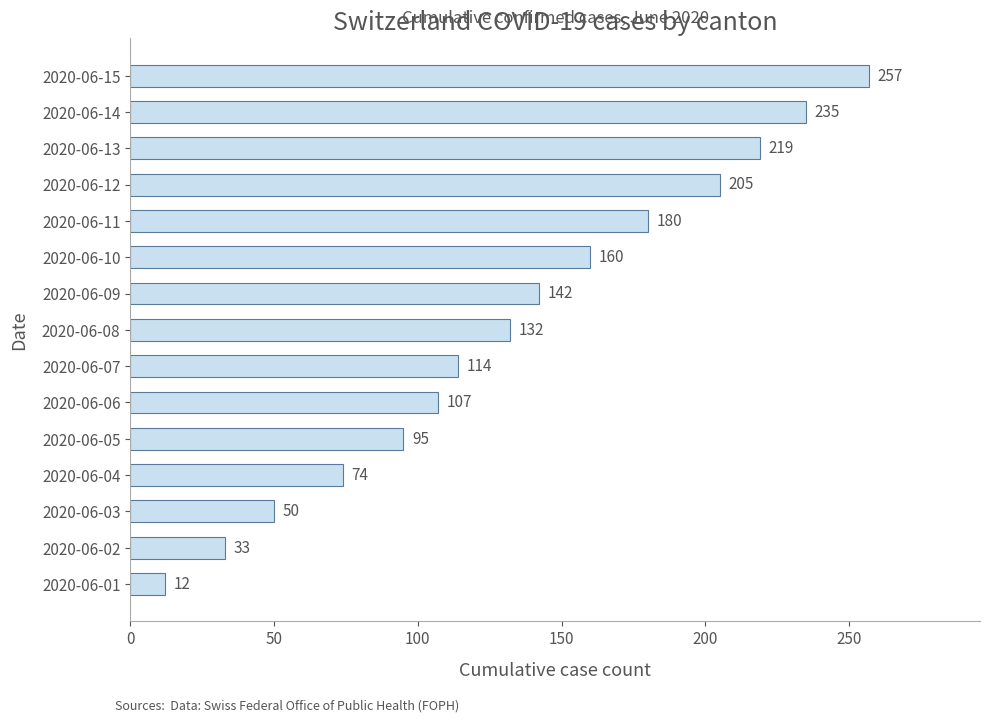

Count the number of categories in the chart.

15